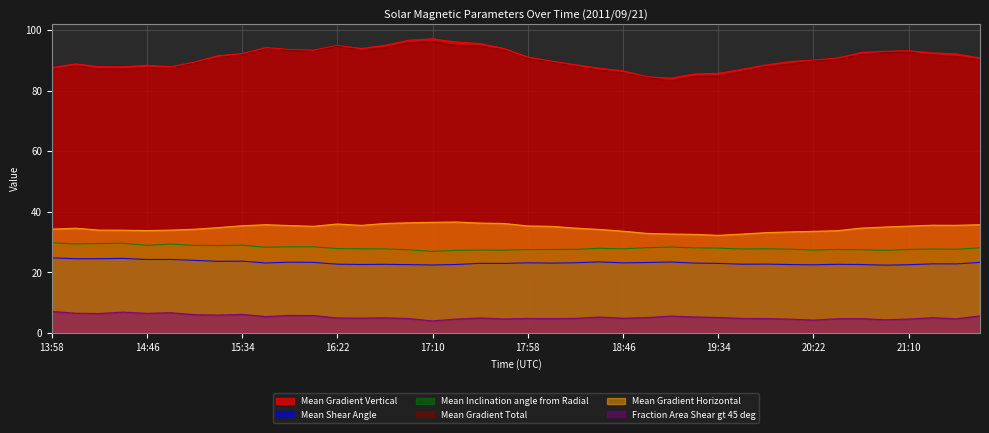

How many data points in Mean Shear Angle are less than 23?

17